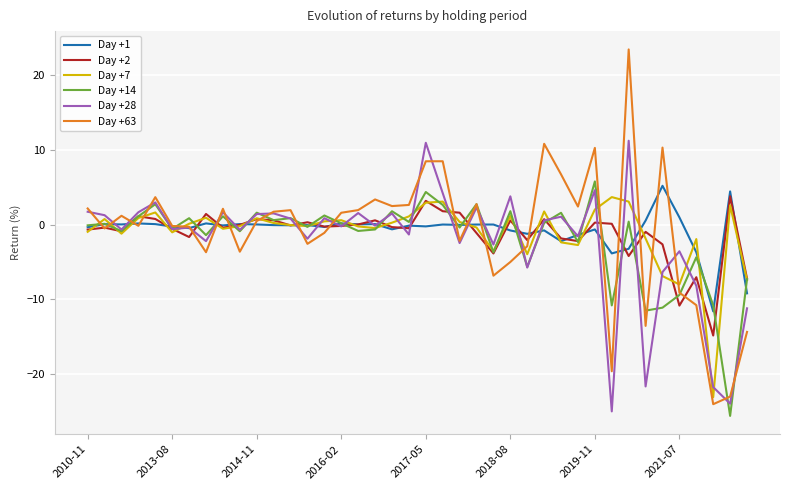

What is the difference between the second highest and second lowest values in the Day +2 series?

14.0